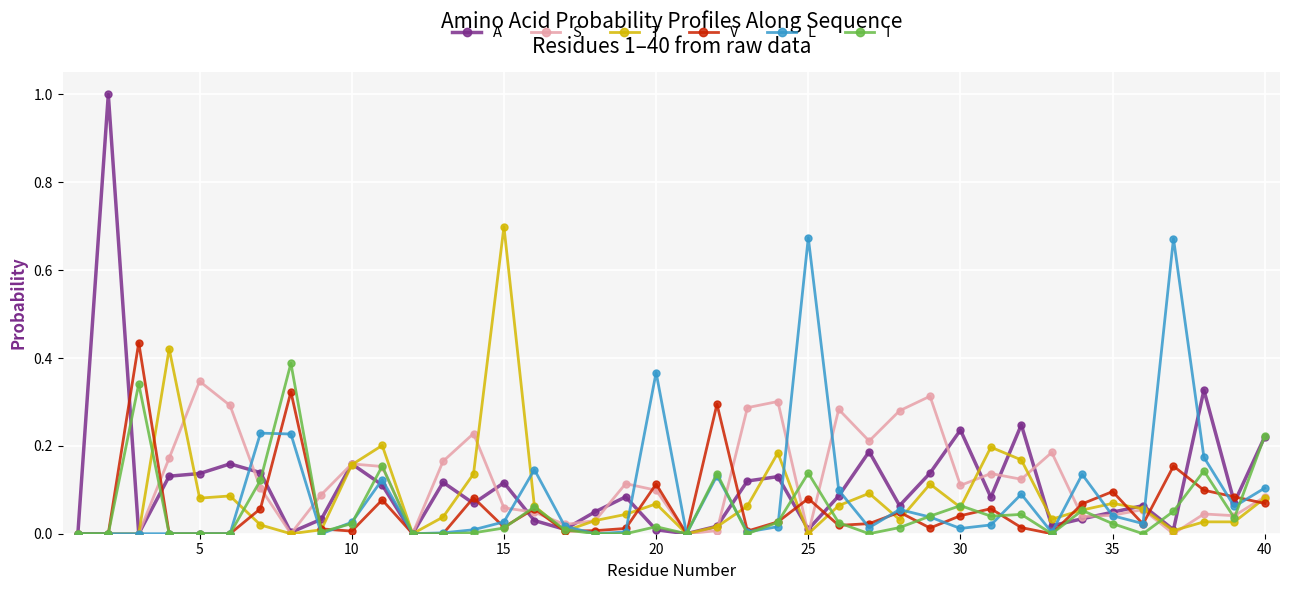

Which series has the largest range (max minus min)?

A